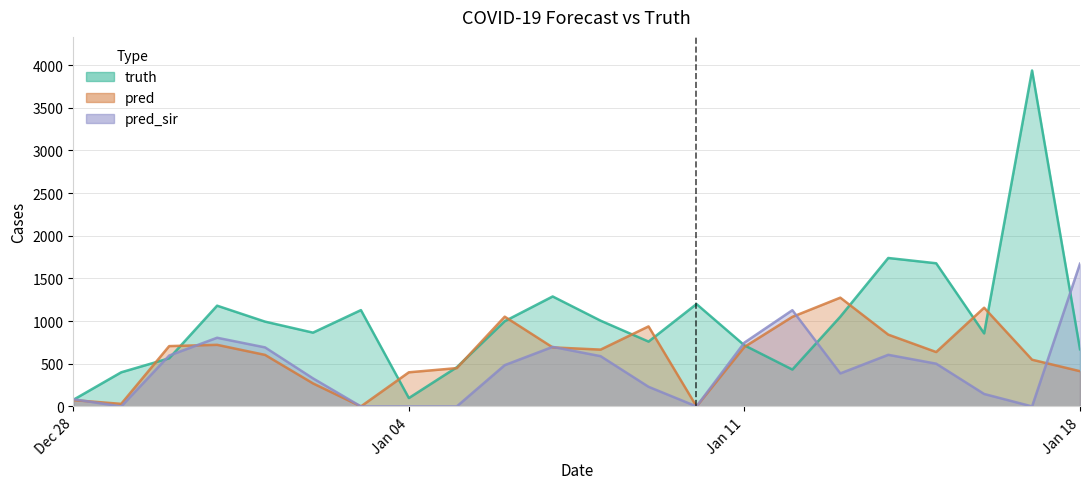

At Jan 11, list the series in order from largest to smallest.

pred_sir, truth, pred